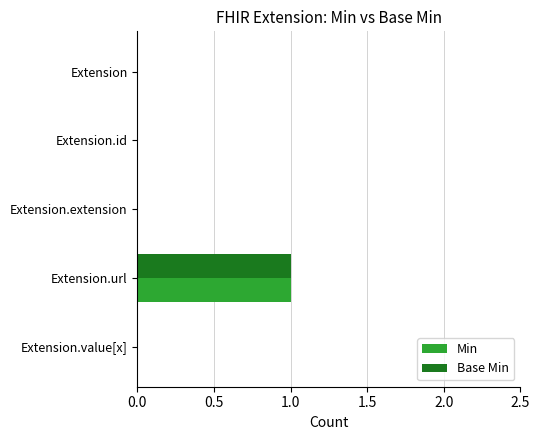

At which category is the sum across all series the highest?

Extension.url